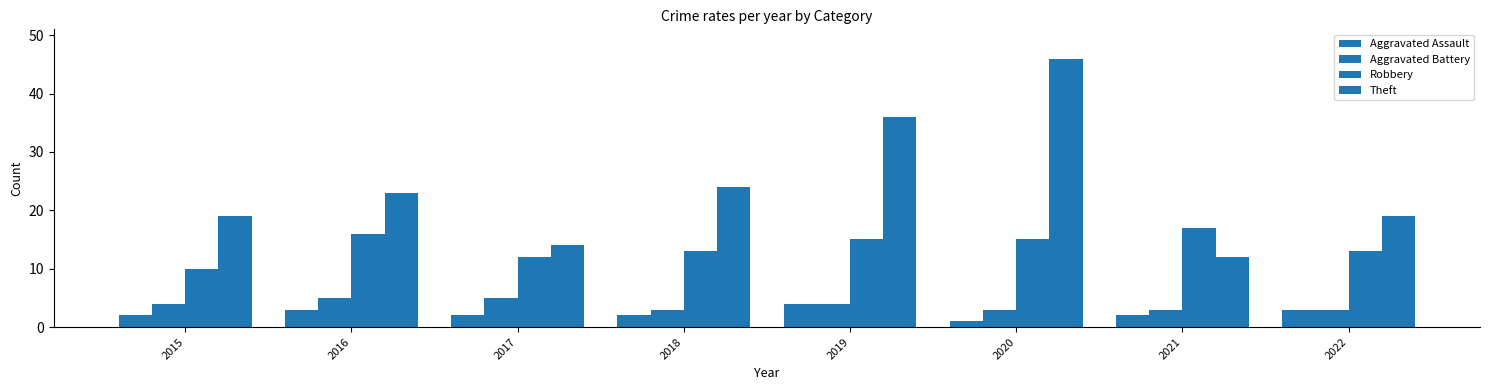

How many categories are shown in the chart?

8